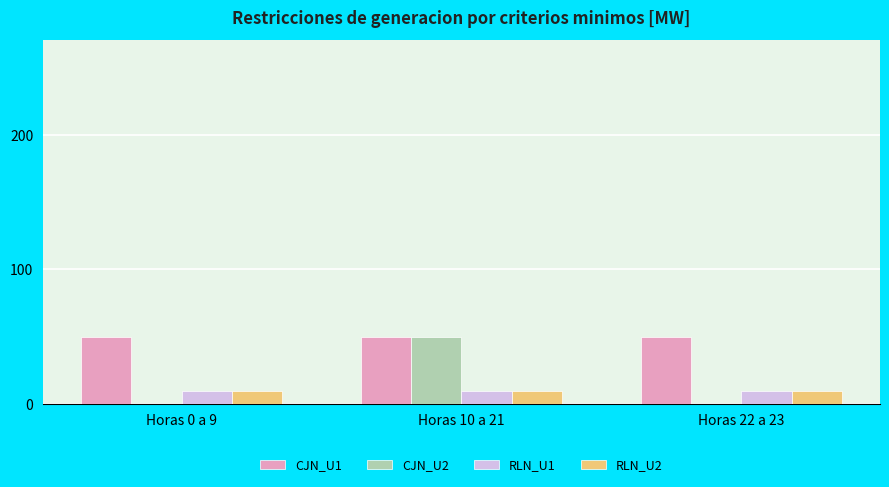

Reading right to left, list all the values displayed in this chart.

CJN_U1: 50	50	50
CJN_U2: 0	50	0
RLN_U1: 10	10	10
RLN_U2: 10	10	10